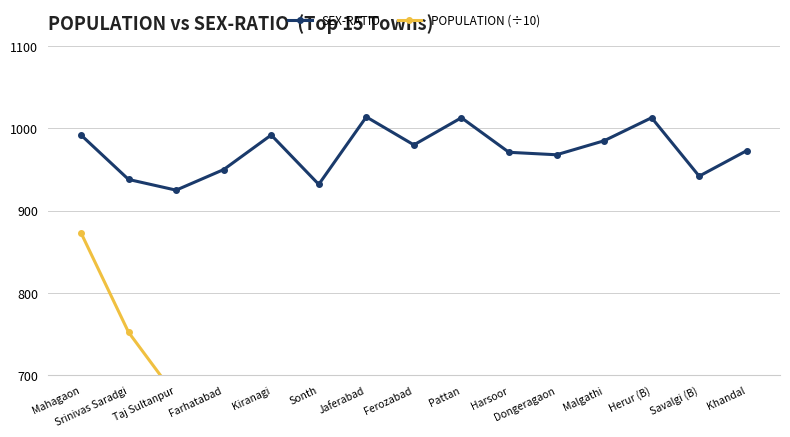

What is the difference between the maximum and minimum values in the POPULATION (÷10) series?

480.2